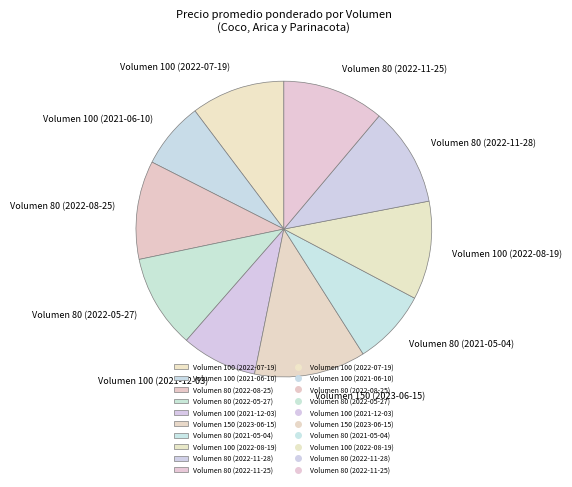

Which has a higher value, Volumen 80 (2022-05-27) or Volumen 80 (2021-05-04)?

Volumen 80 (2022-05-27)